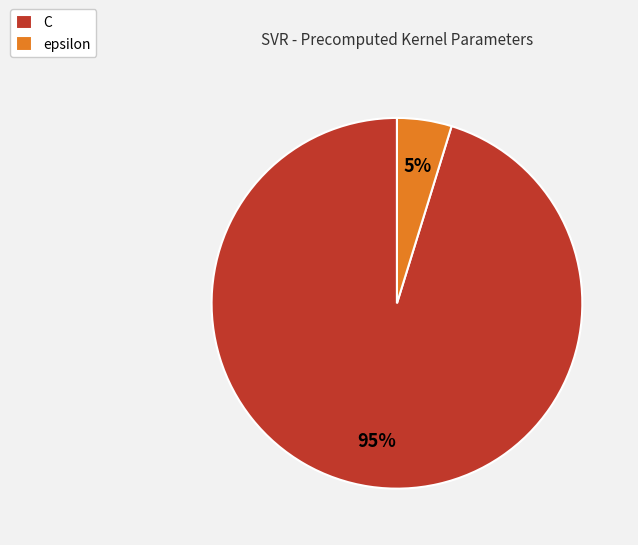

Rank the categories by value from highest to lowest.

C, epsilon